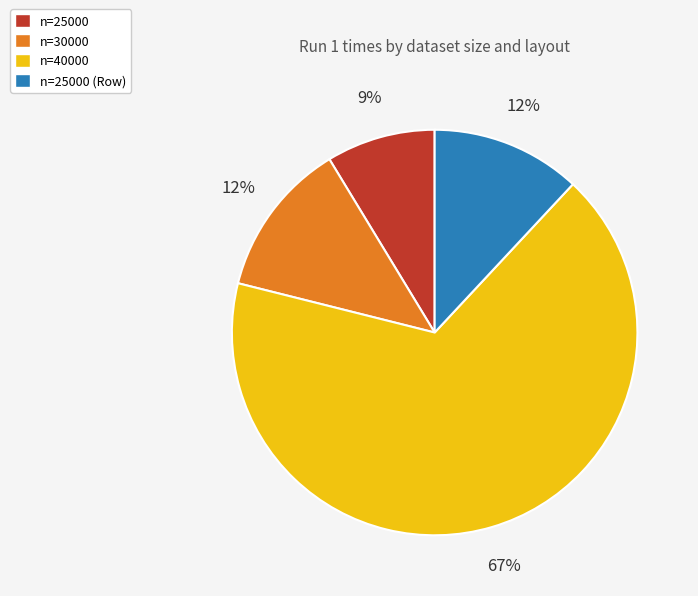

Is it true that n=30000 is 21% of the pie?

False